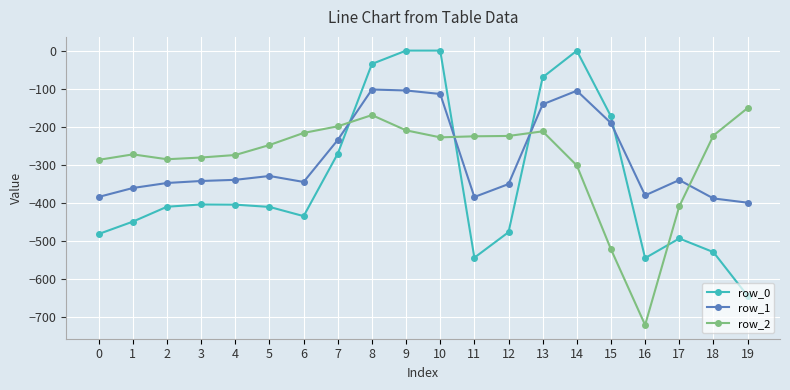

The row_0 series shows -287.3 at 9. True or false?

False